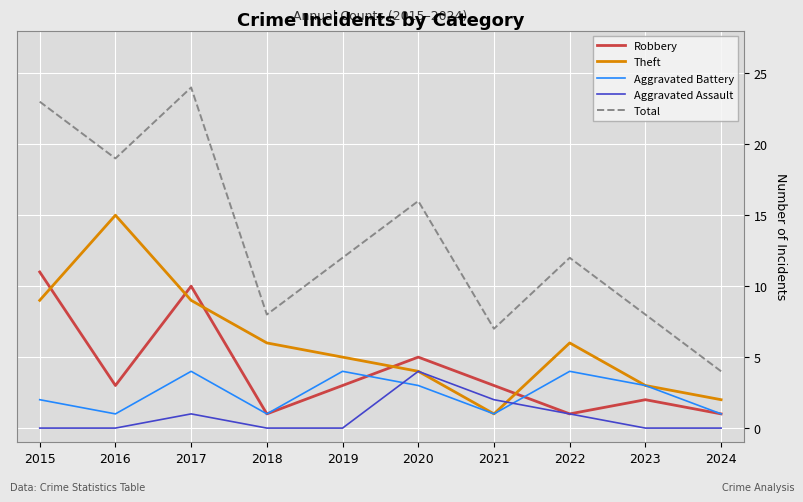

True or false: Theft and Total cross at least once.

False